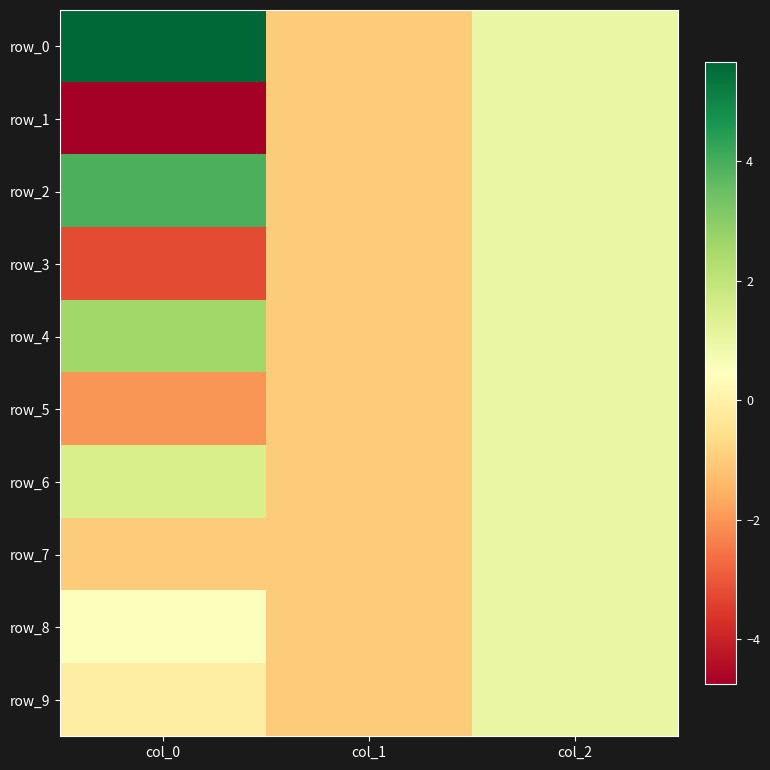

Reading left to right, transcribe all the data shown in this chart.

row_0: col_0=5.7	col_1=-1.0	col_2=1.0
row_1: col_0=-4.8	col_1=-1.0	col_2=1.0
row_2: col_0=3.9	col_1=-1.0	col_2=1.0
row_3: col_0=-3.2	col_1=-1.0	col_2=1.0
row_4: col_0=2.6	col_1=-1.0	col_2=1.0
row_5: col_0=-2.0	col_1=-1.0	col_2=1.0
row_6: col_0=1.5	col_1=-1.0	col_2=1.0
row_7: col_0=-1.0	col_1=-1.0	col_2=1.0
row_8: col_0=0.5	col_1=-1.0	col_2=1.0
row_9: col_0=-0.1	col_1=-1.0	col_2=1.0